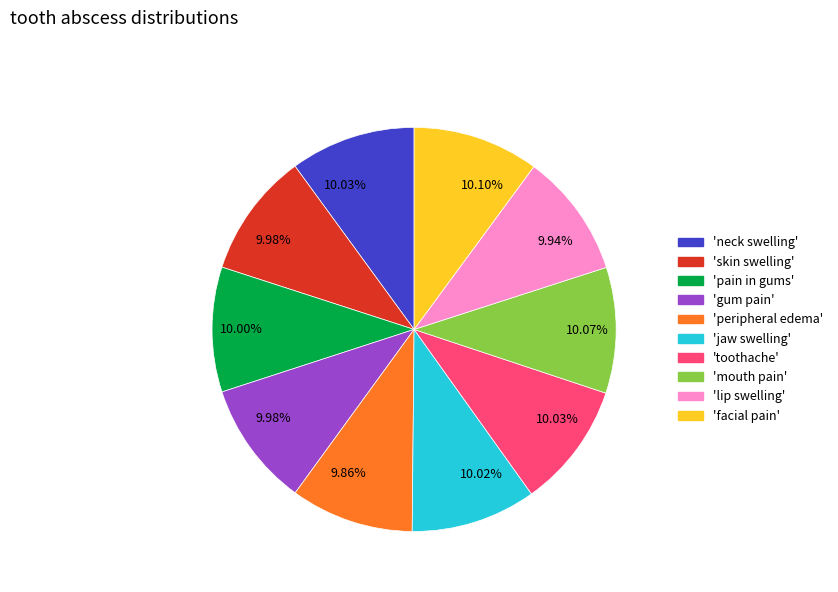

Is there any slice that represents more than half of the pie?

No